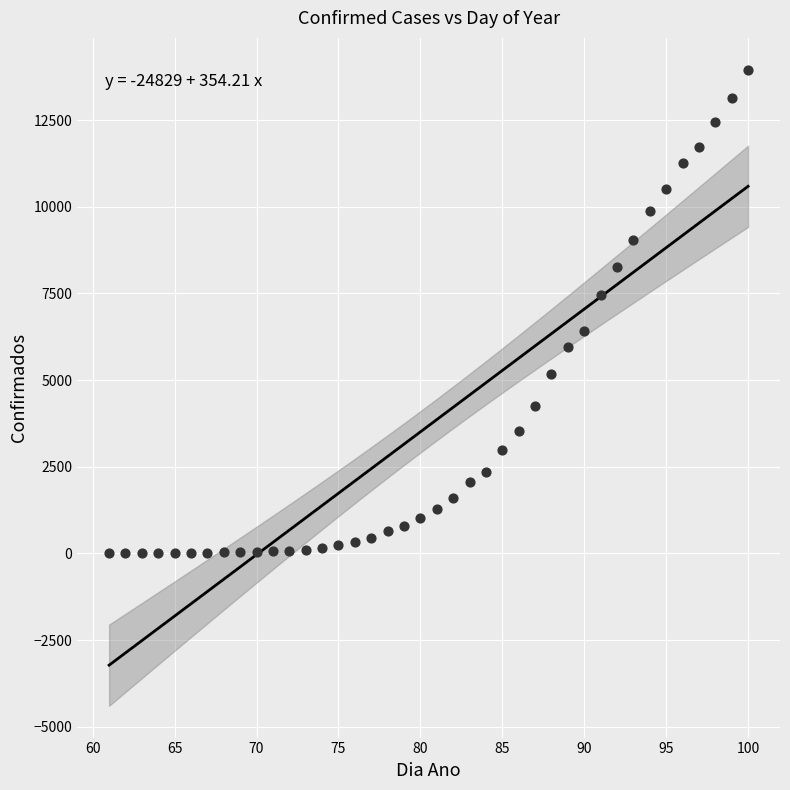

What is the range of Y values (max minus min)?

13956